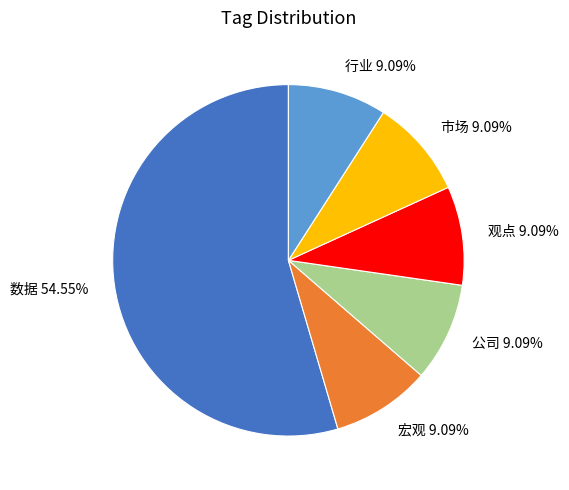

Combined, what portion of the pie is 市场 and 公司?

18.2%